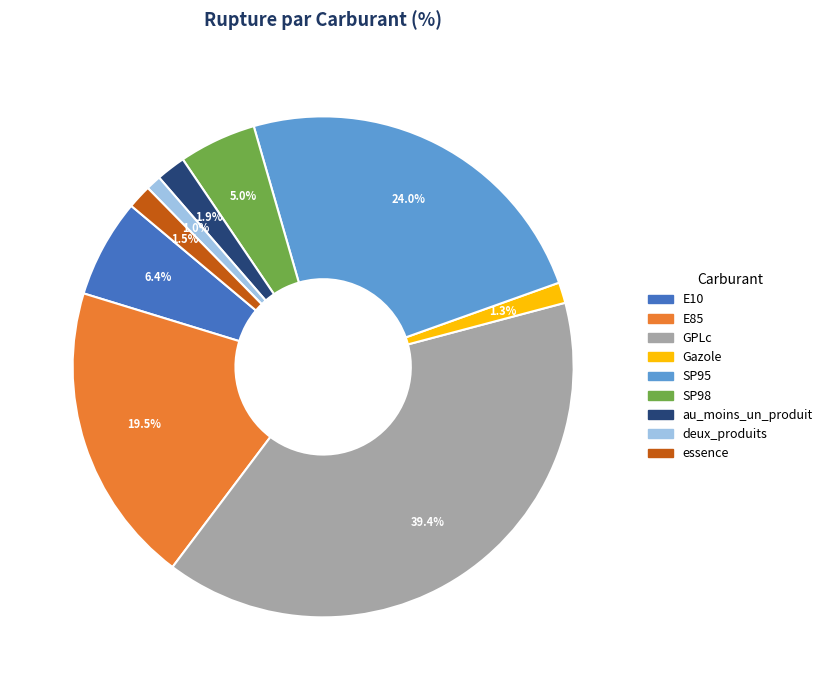

Is E10 the majority of the pie?

No